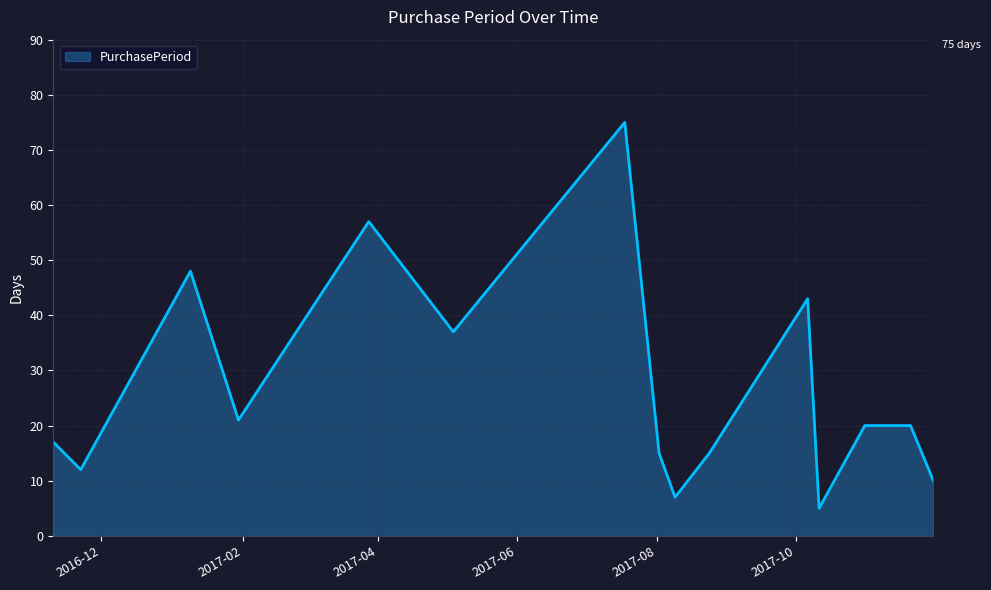

What is the maximum value shown in the chart?

75